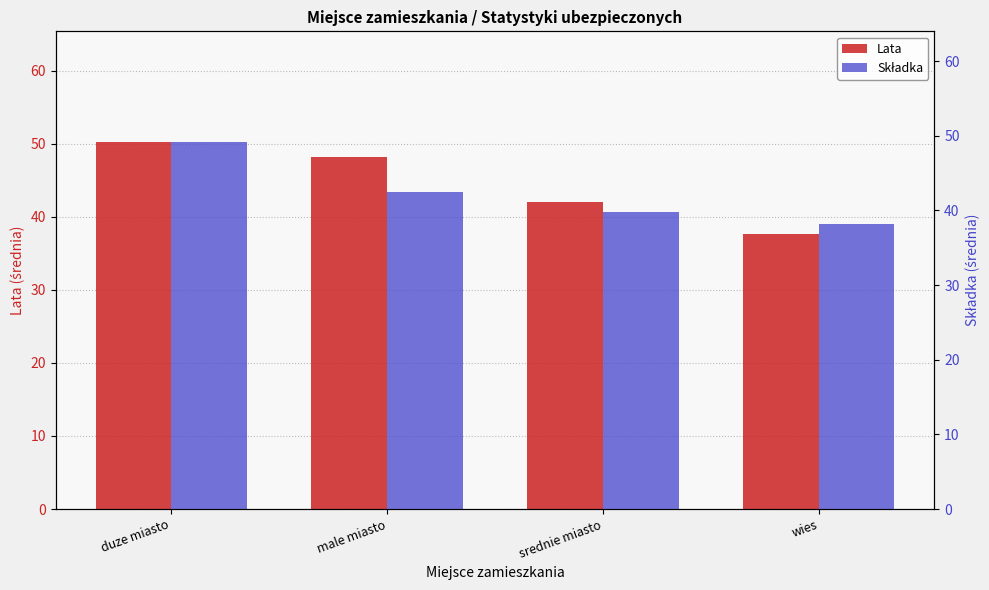

At which label is Lata closest to 43?

srednie miasto